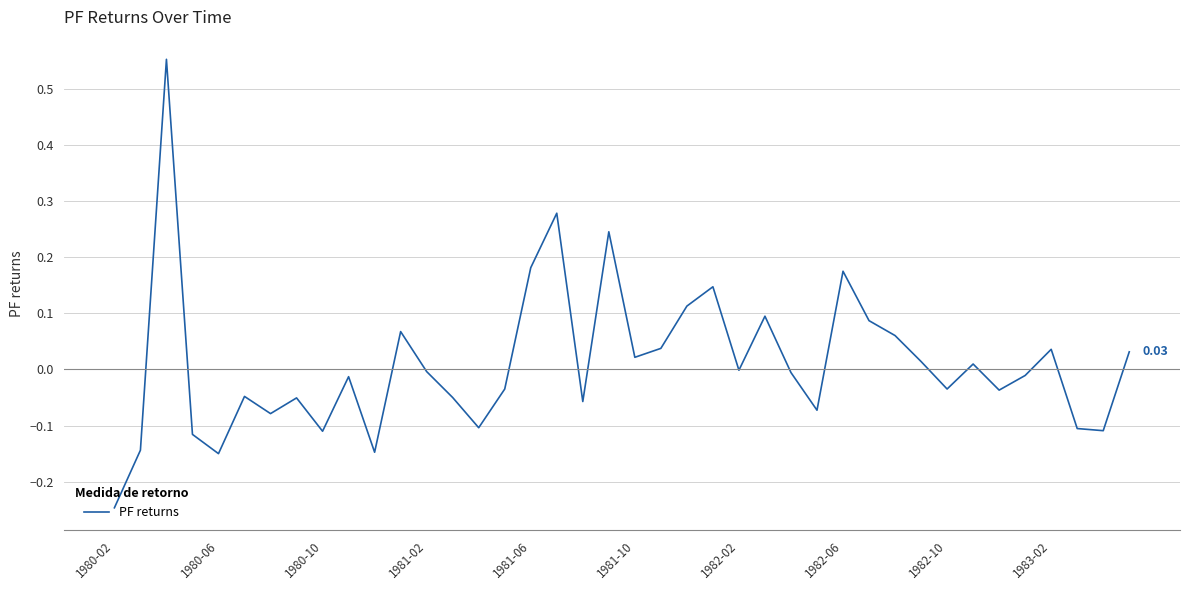

What is the difference between the maximum and minimum values?

0.8